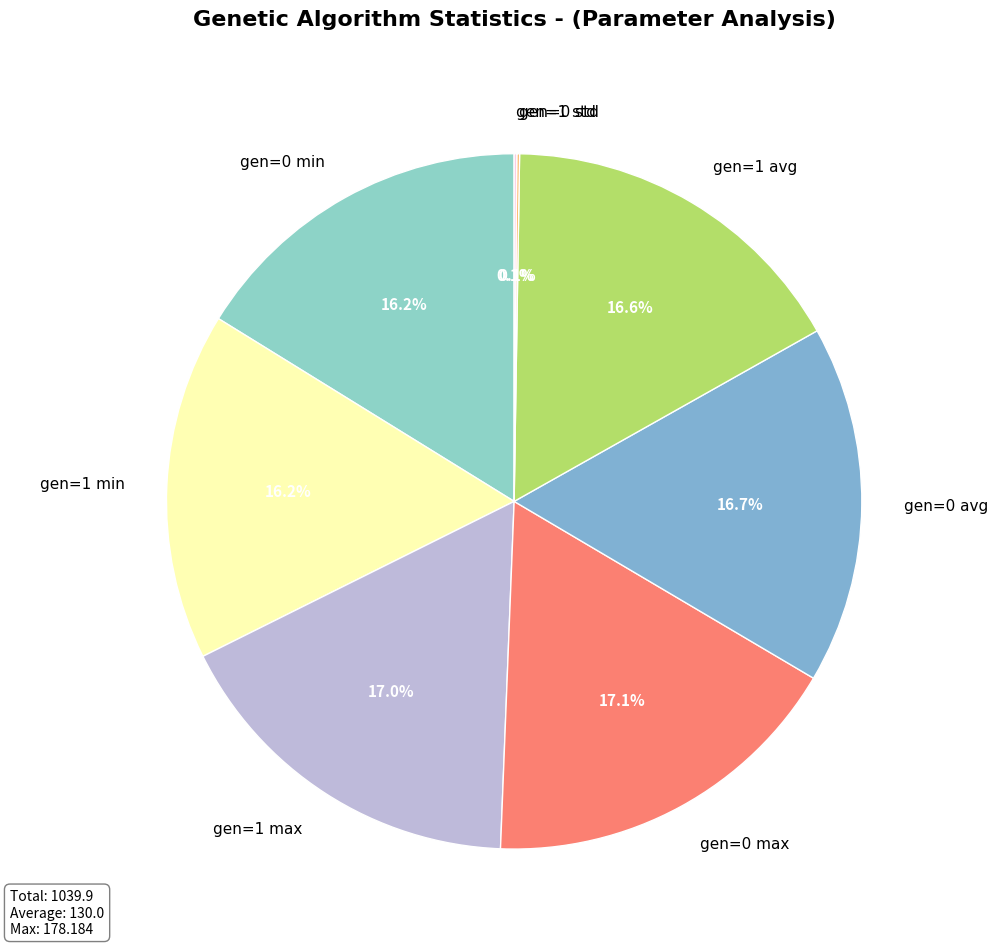

Do gen=0 min and gen=0 max together represent more than half of the pie?

No